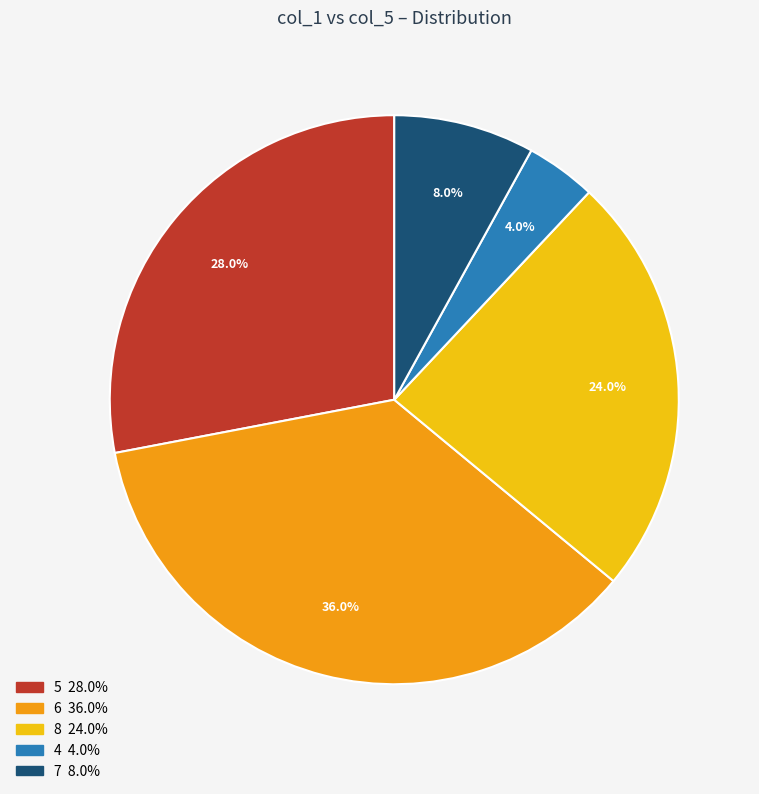

How many slices are in this pie chart?

5